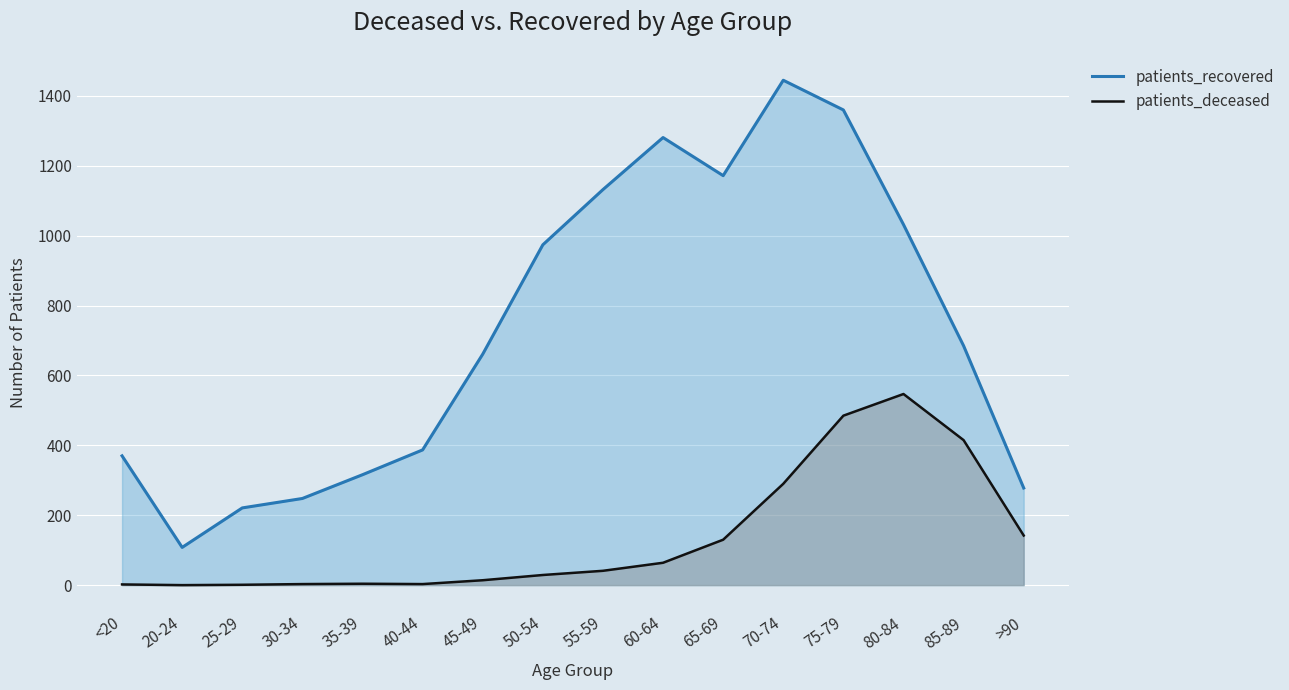

At which category does patients_deceased reach its first local valley?

20-24